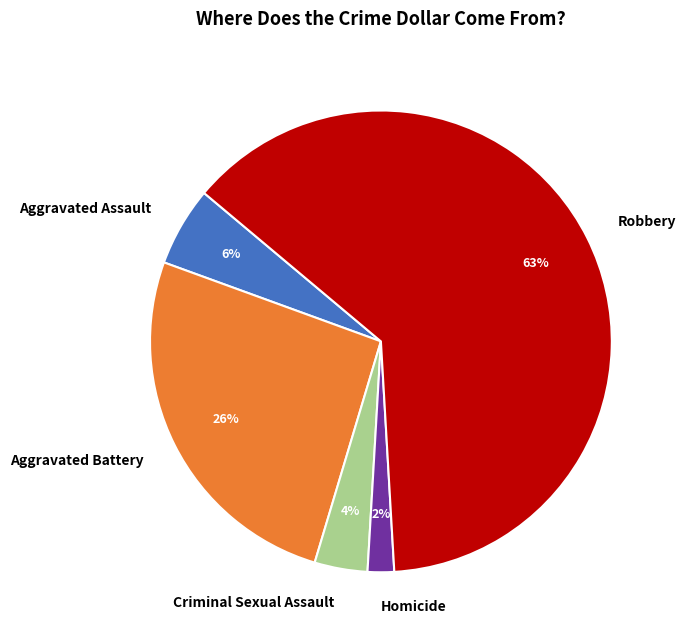

Do Robbery and Aggravated Assault together represent more than half of the pie?

Yes